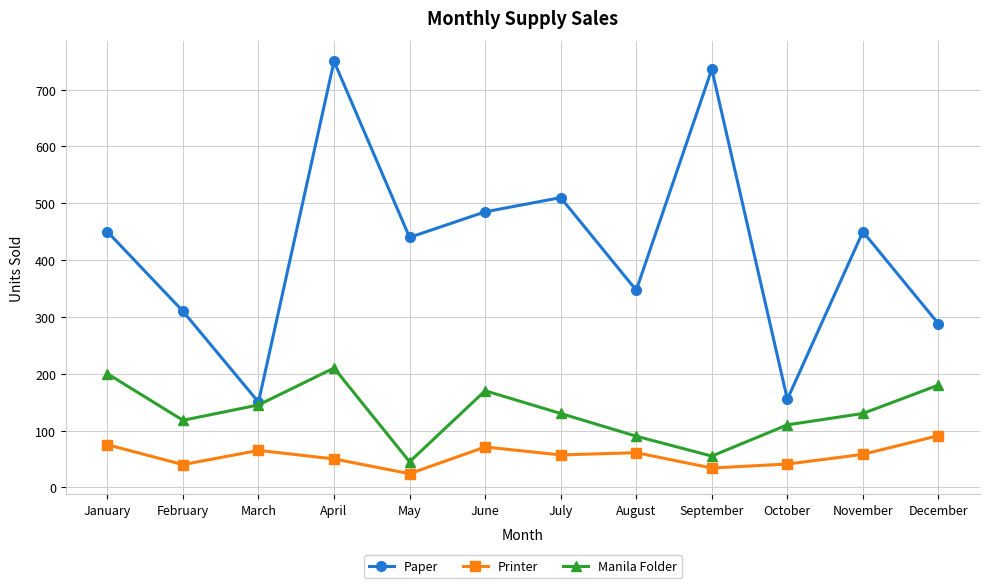

The value of Printer at February is 67. True or false?

False